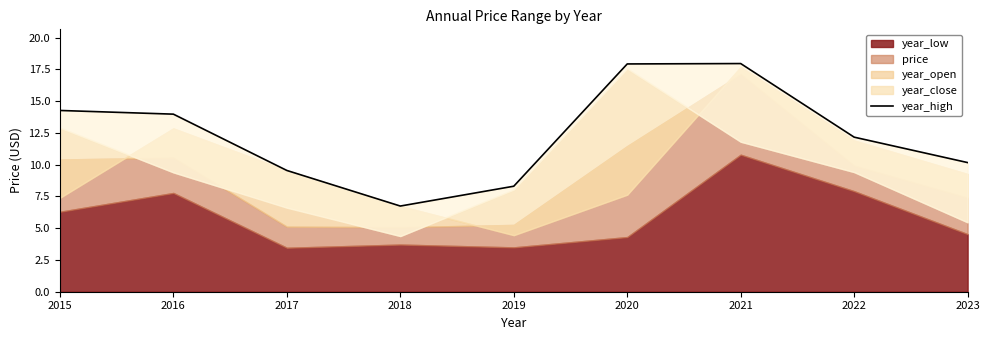

The value at 2018 is 9.9. True or false?

False